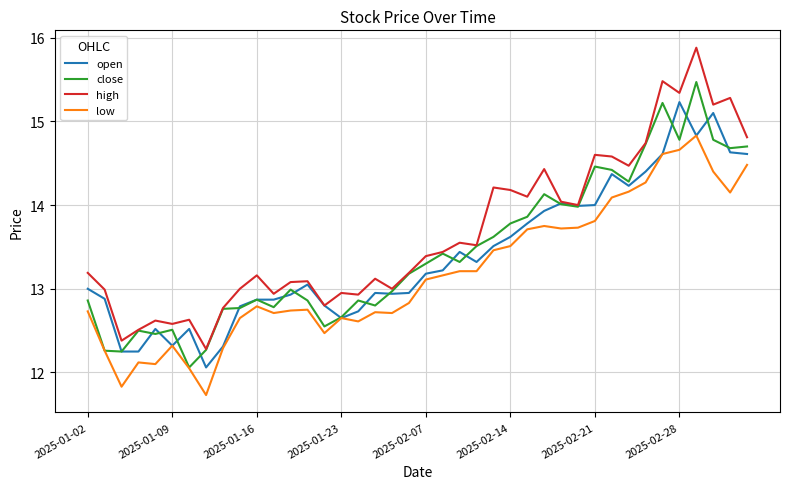

Which series has the widest spread of values?

high